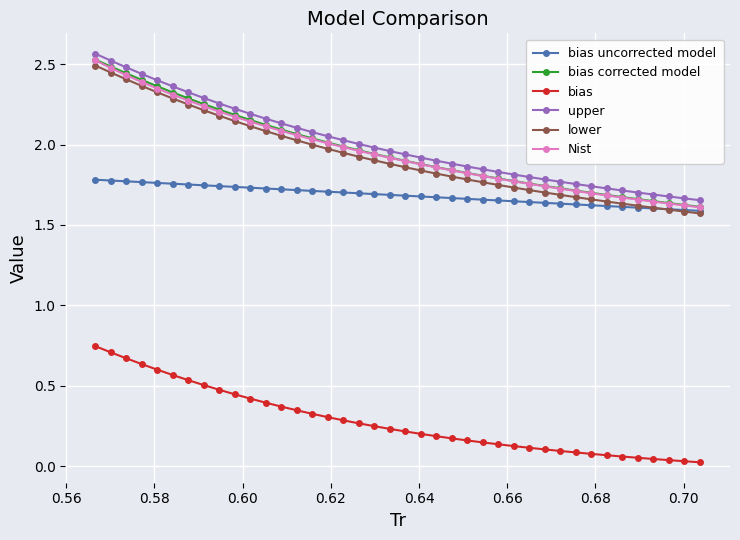

Count the number of data series in this chart.

6